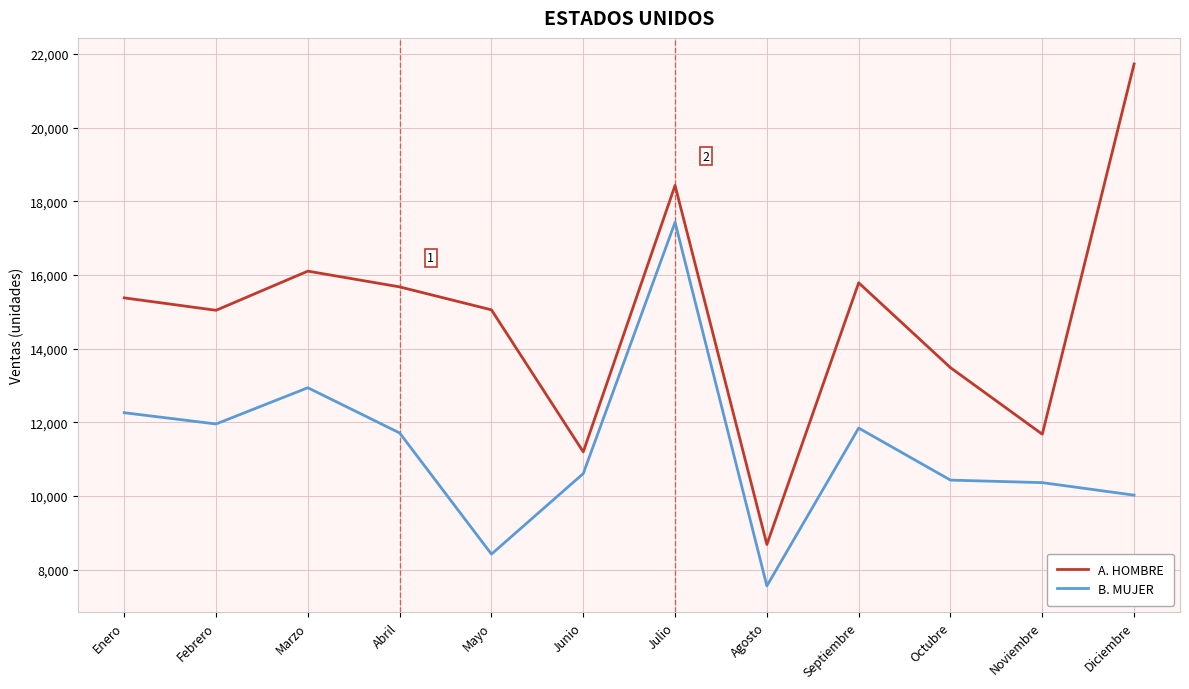

True or false: B. MUJER has a value of 18852.6 at Marzo.

False